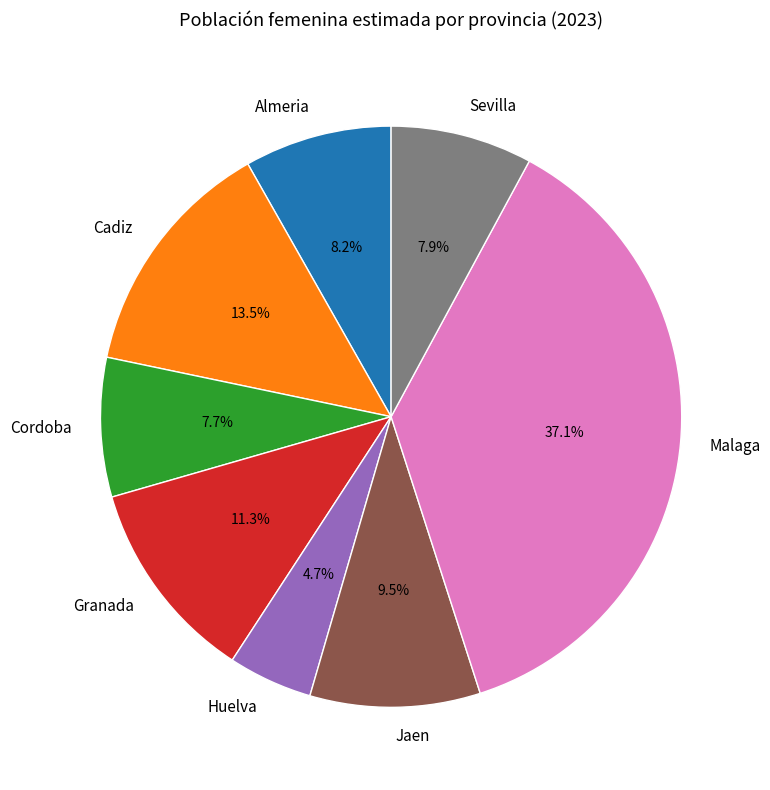

Is Cadiz the majority of the pie?

No